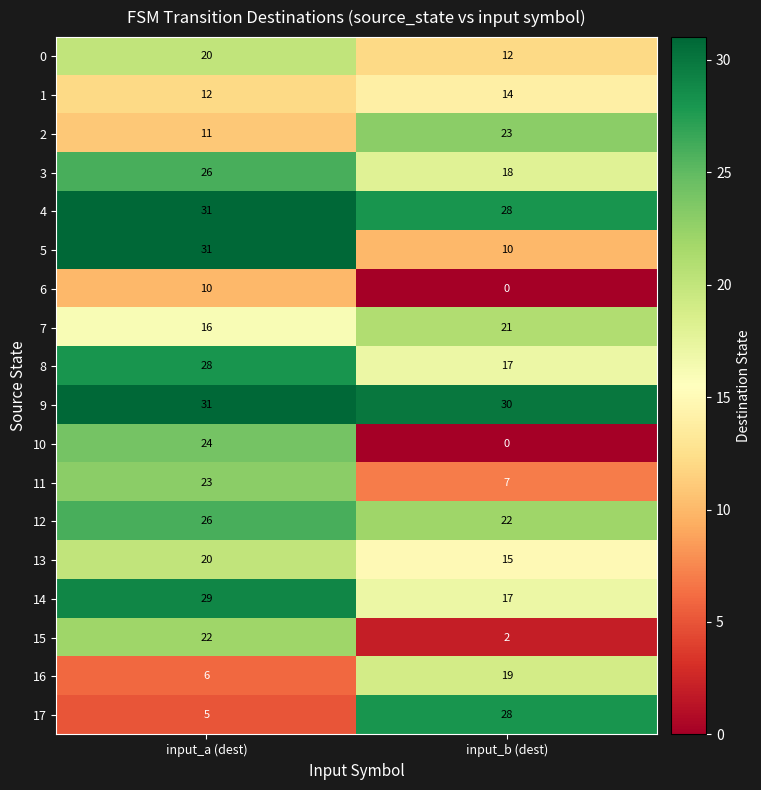

Which series has the largest total across all categories?

9